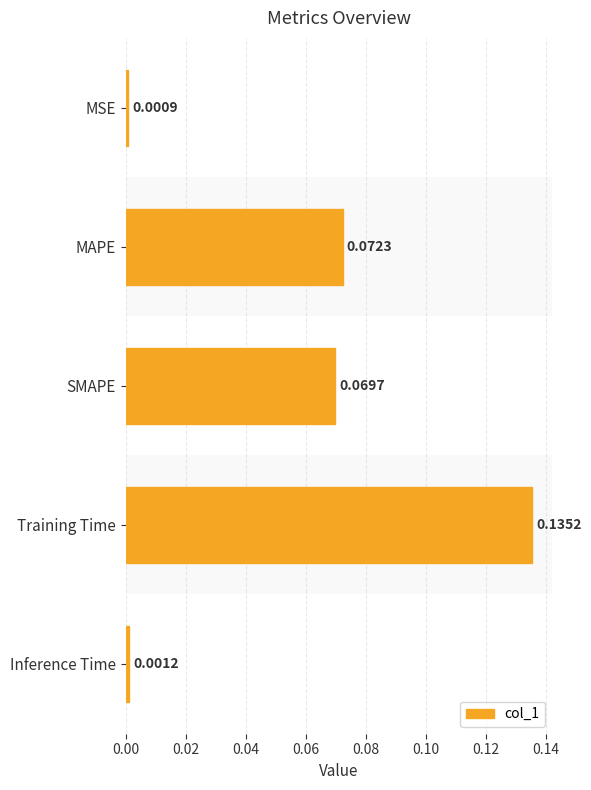

Which has a higher value, Inference Time or MSE?

Inference Time